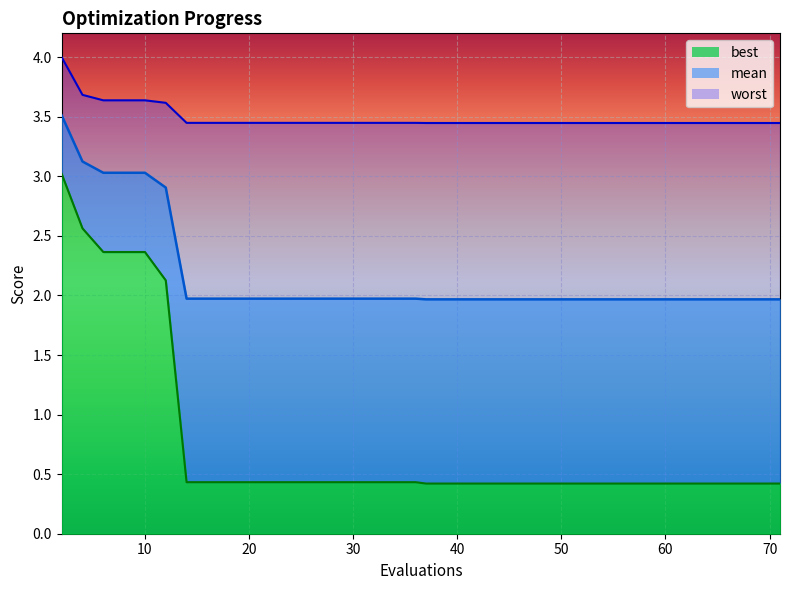

Which series has the widest spread of values?

best